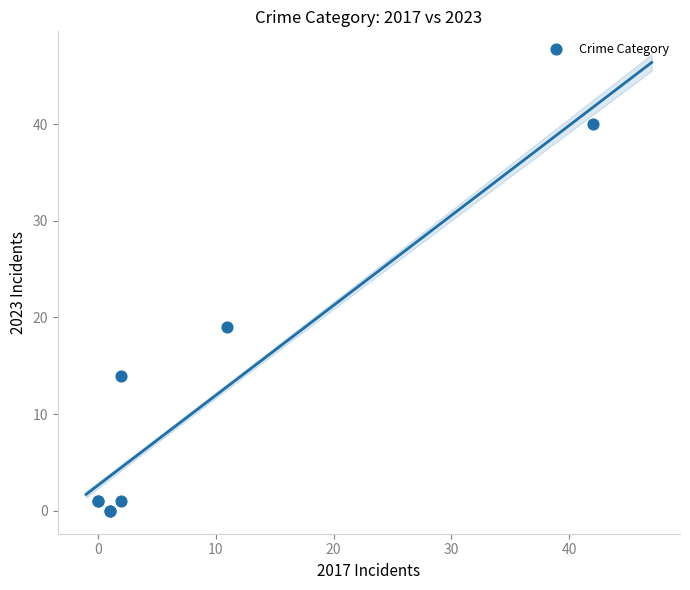

What Y value in the scatter plot is closest to 20?

19